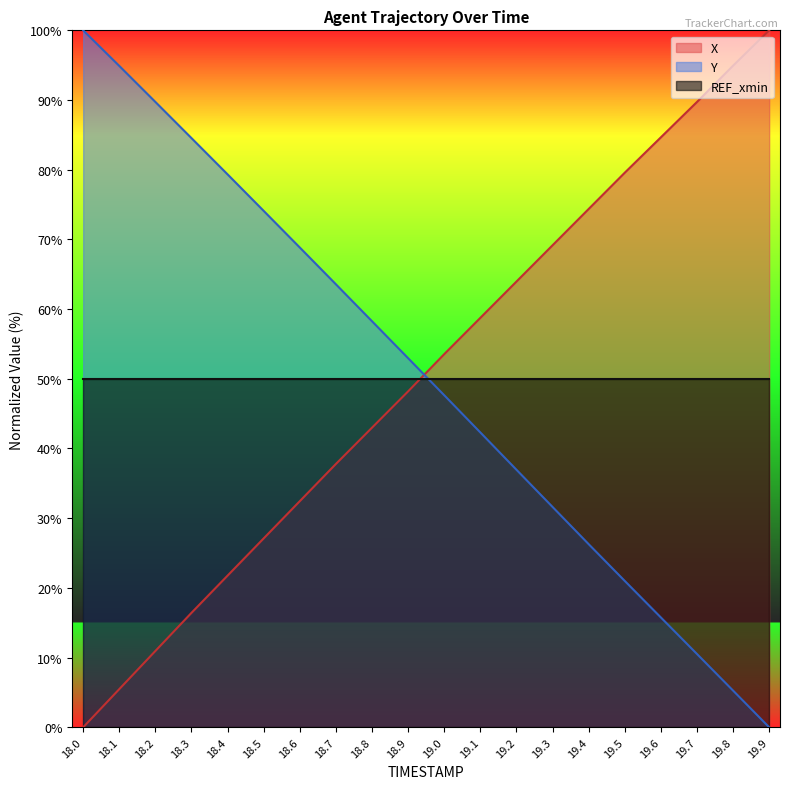

How many values in X are above zero?

19